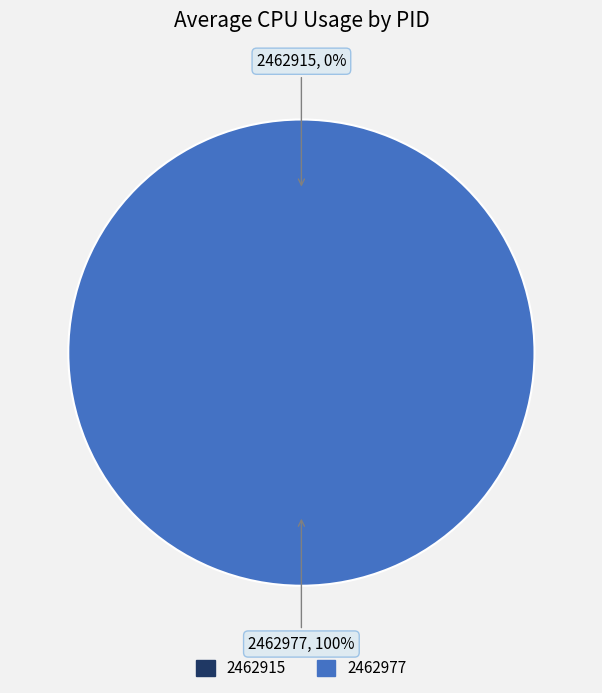

To the nearest percent, what is the difference between the 2462977 and 2462915 slice percentages?

100%